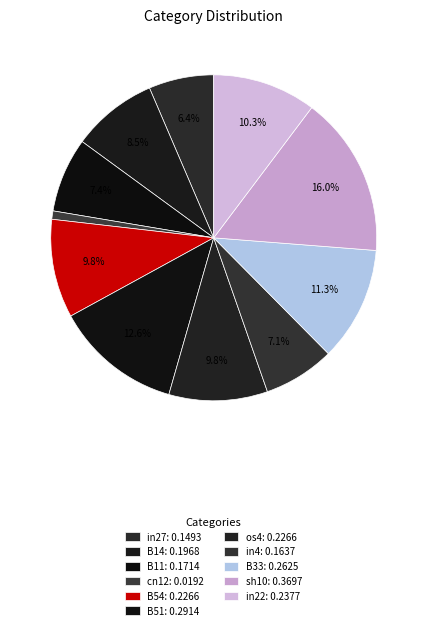

How many segments does this pie chart have?

11